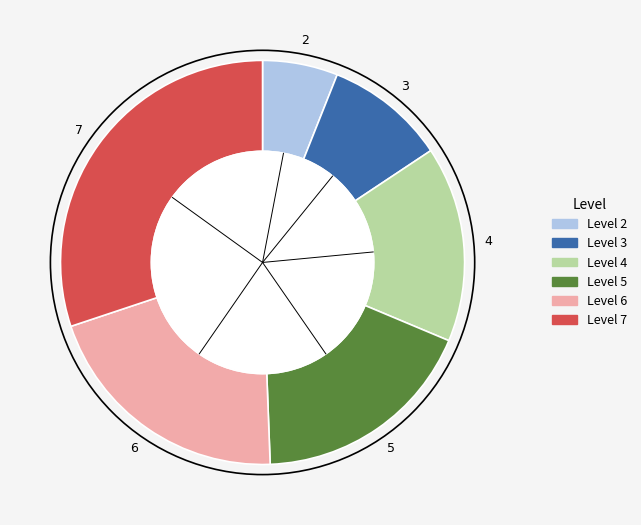

How many segments does this pie chart have?

6